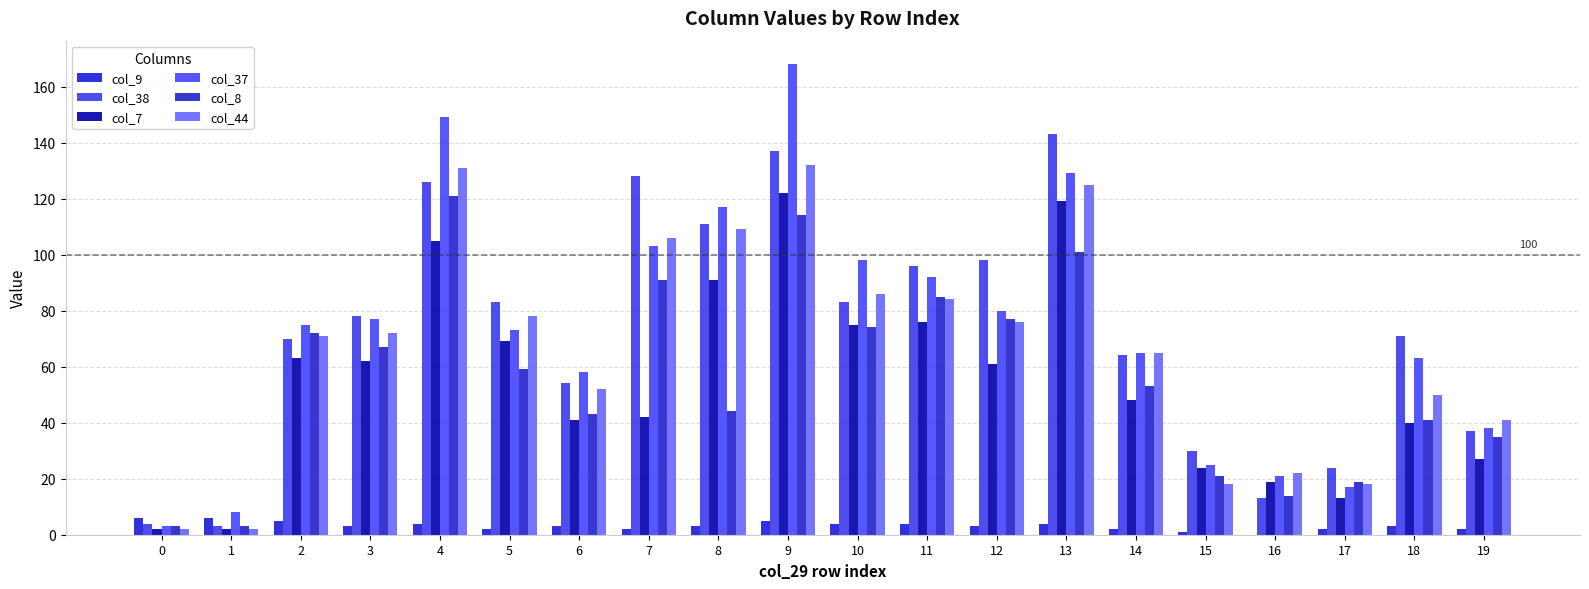

The col_7 series shows 69 at 5. True or false?

True